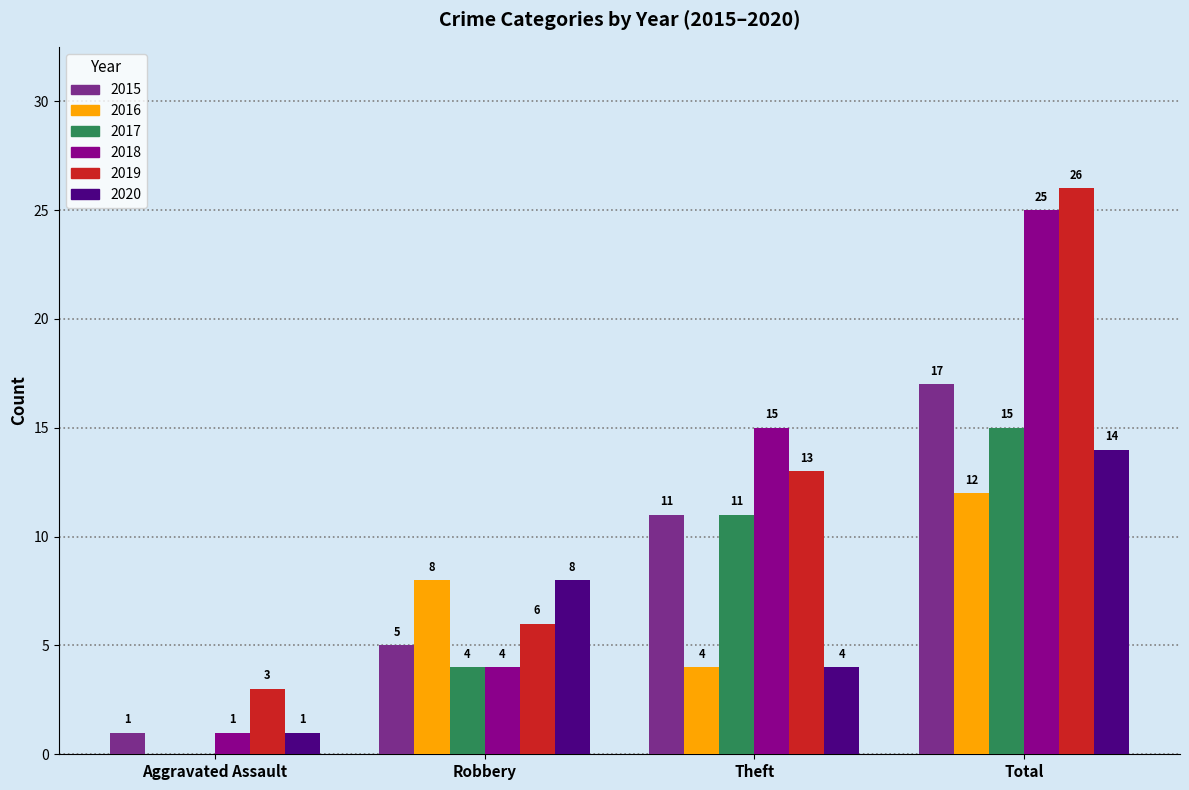

What is the average value of the 2018 series?

11